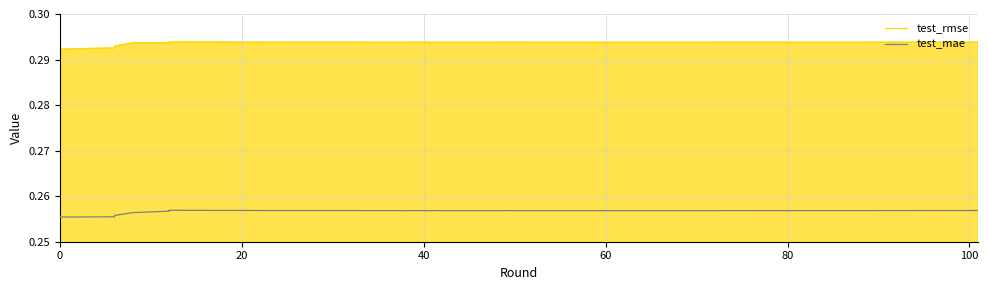

Rank the series by their average value, from highest to lowest.

test_rmse, test_mae